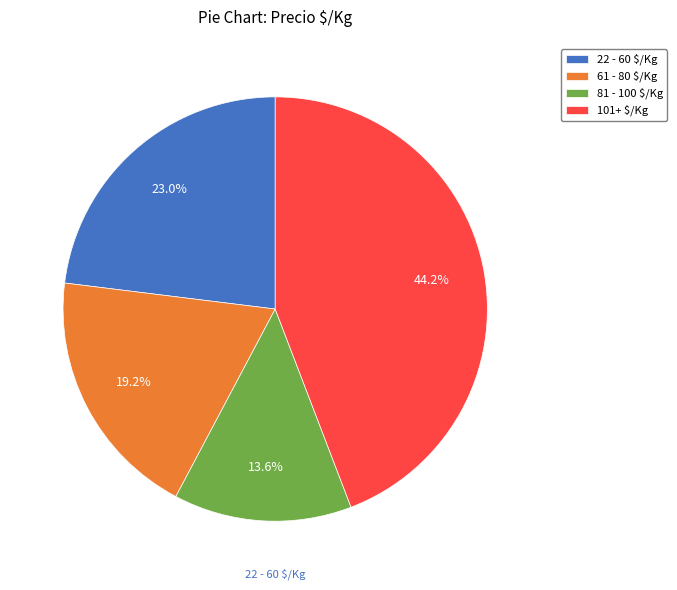

Which slice is the smallest?

81 - 100 $/Kg